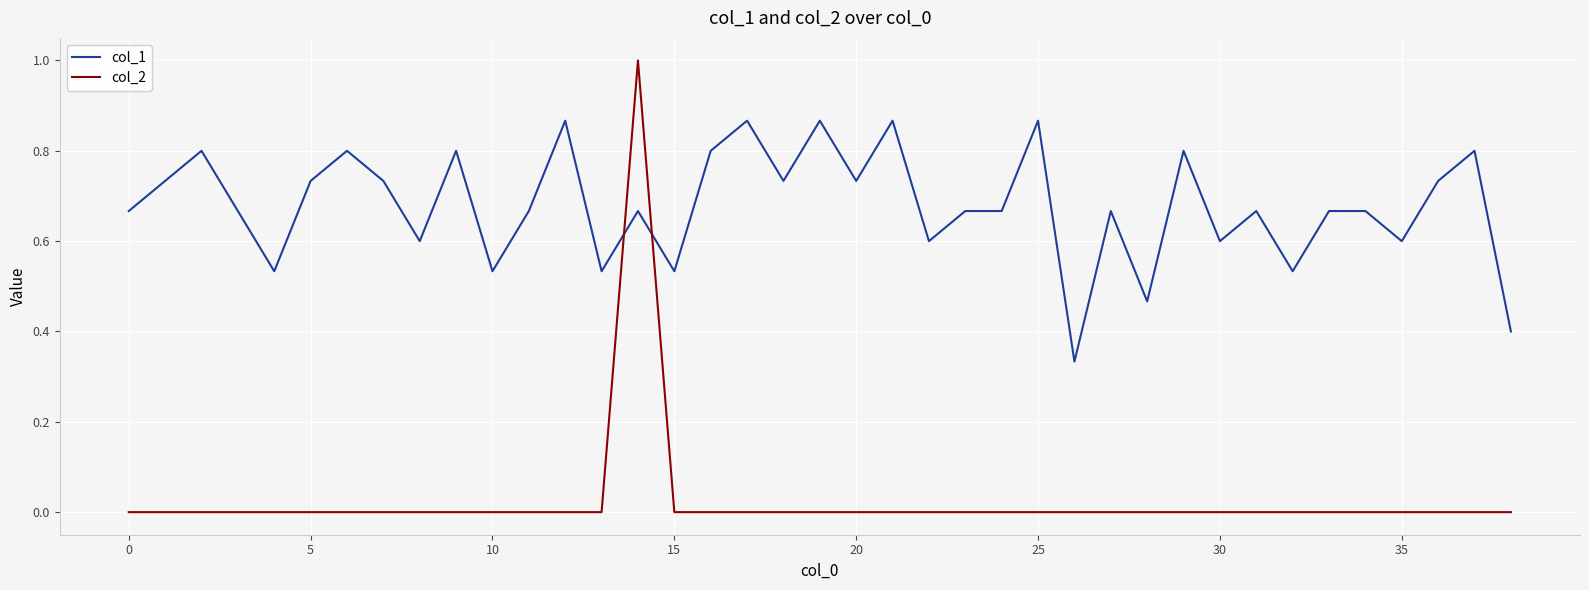

Which series has the largest total across all categories?

col_1